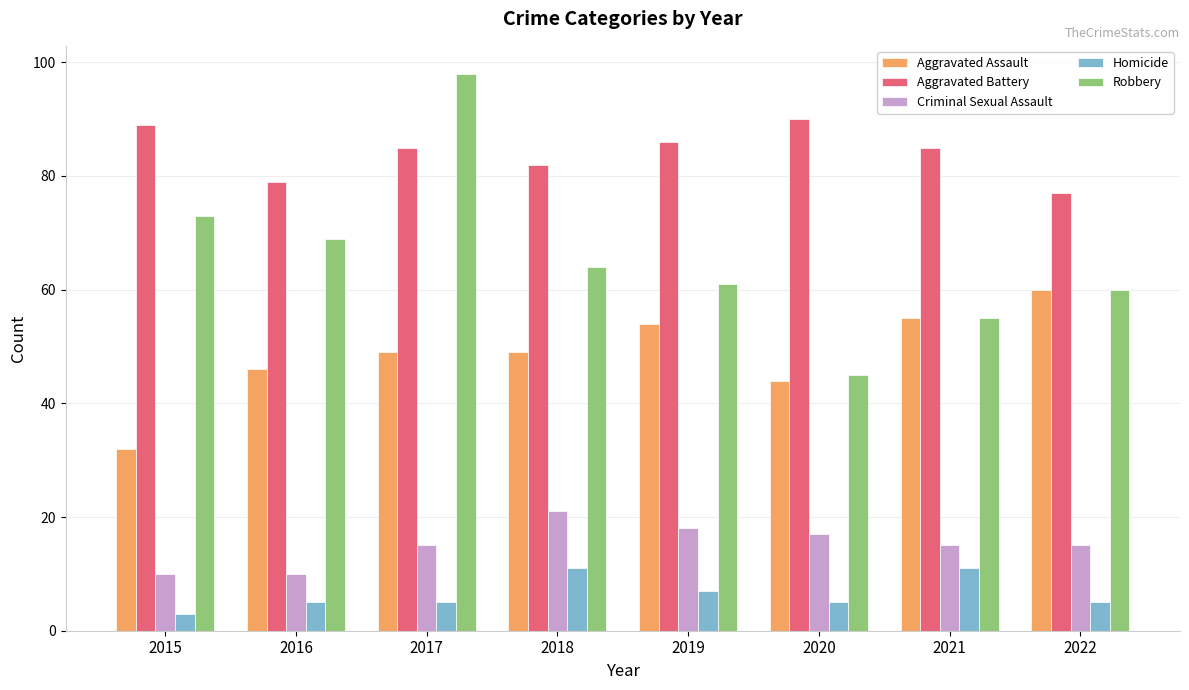

How many distinct data groups are displayed?

5